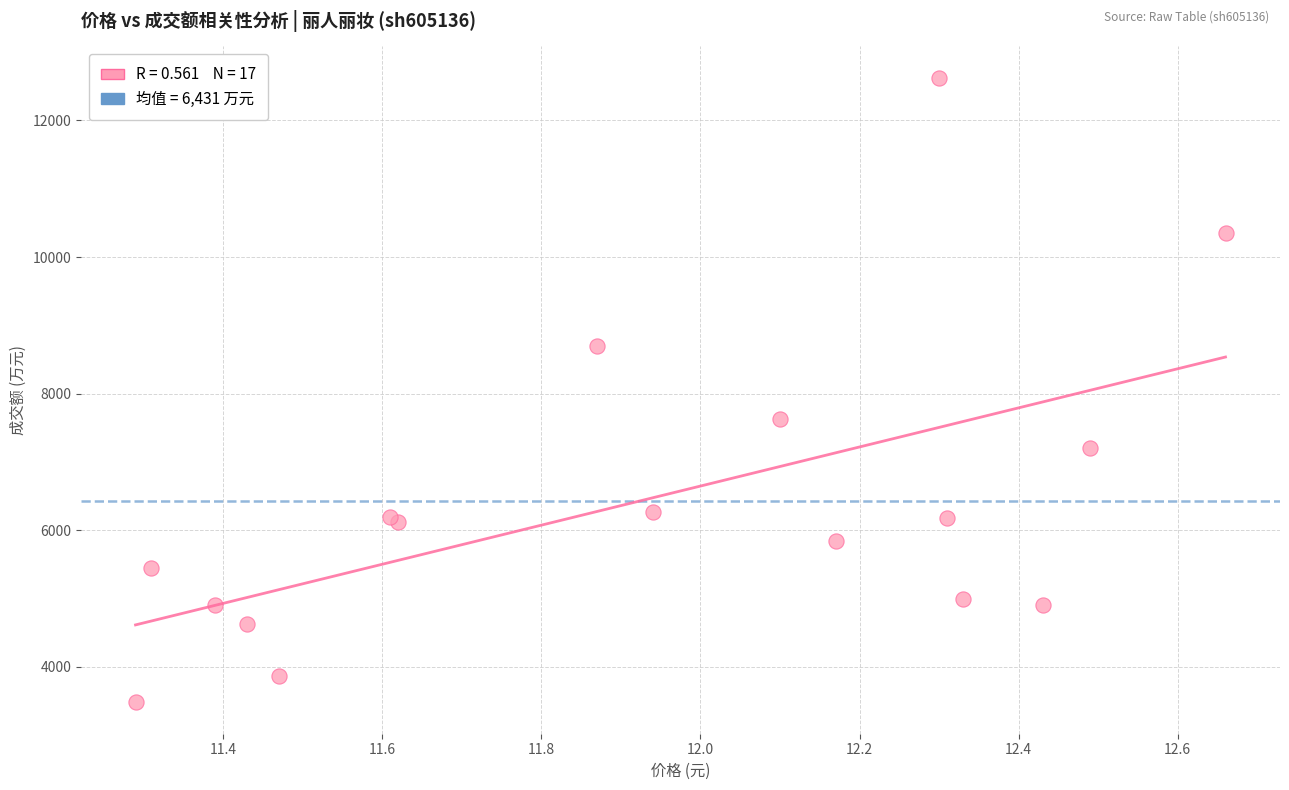

What Y value in the scatter plot is closest to 8052?

7624